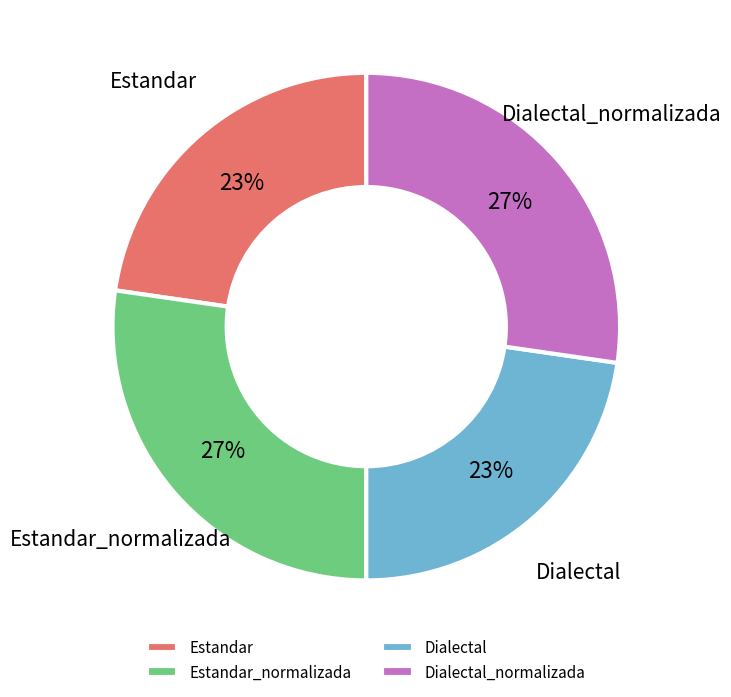

Which has a higher value, Dialectal_normalizada or Dialectal?

Dialectal_normalizada